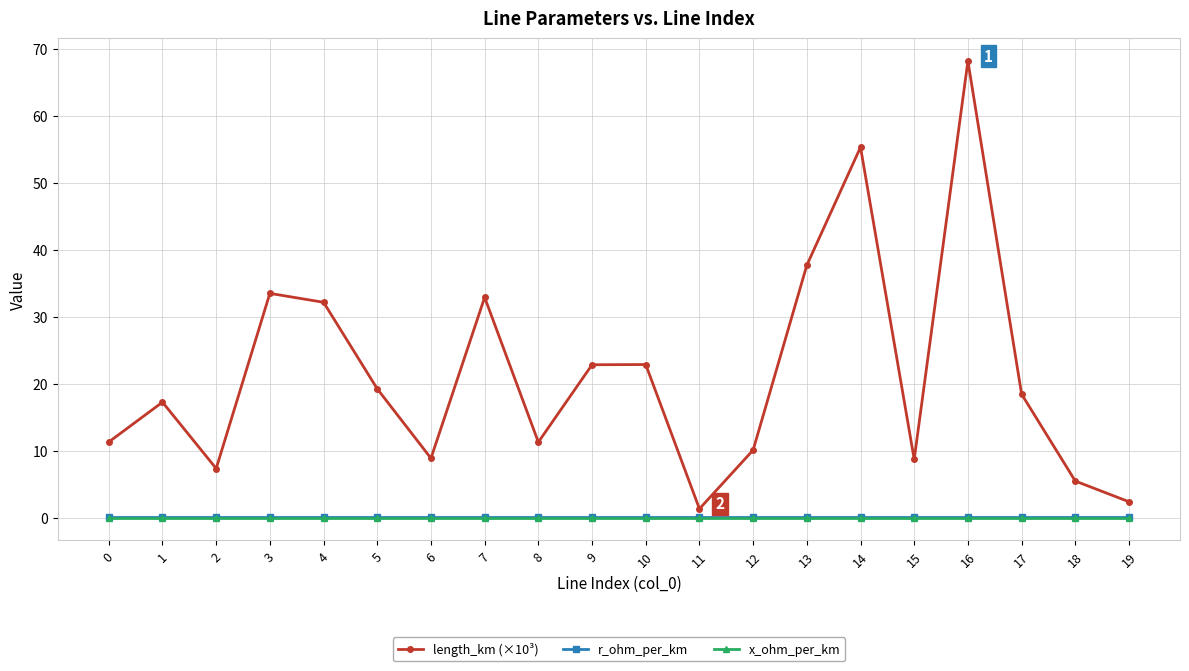

How many lines are shown in the chart?

3